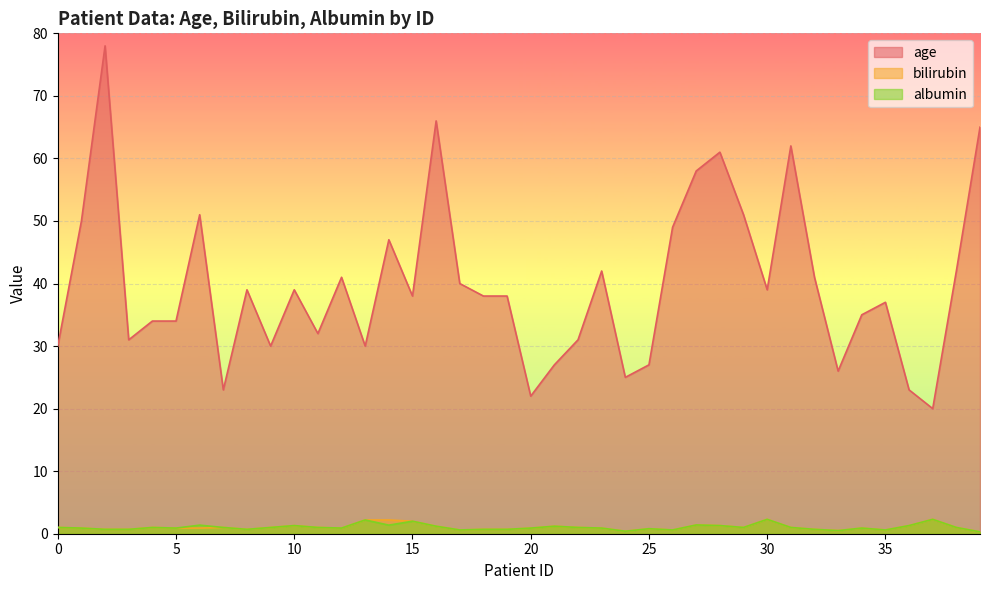

How many categories are shown in the chart?

40